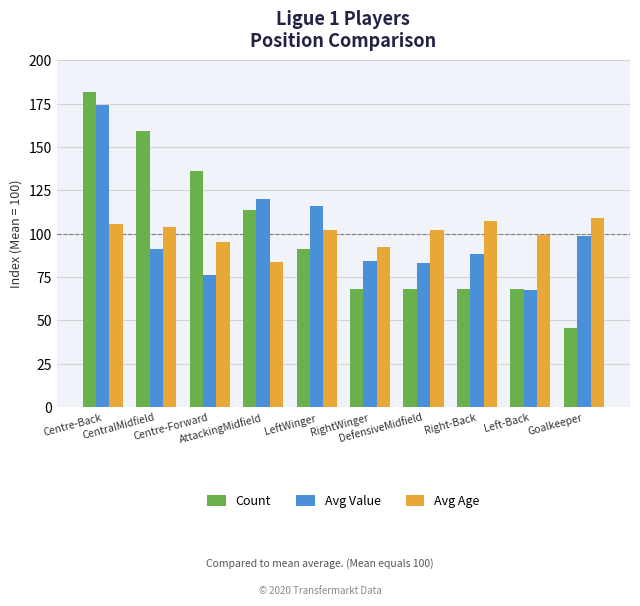

How many categories are shown in the chart?

10